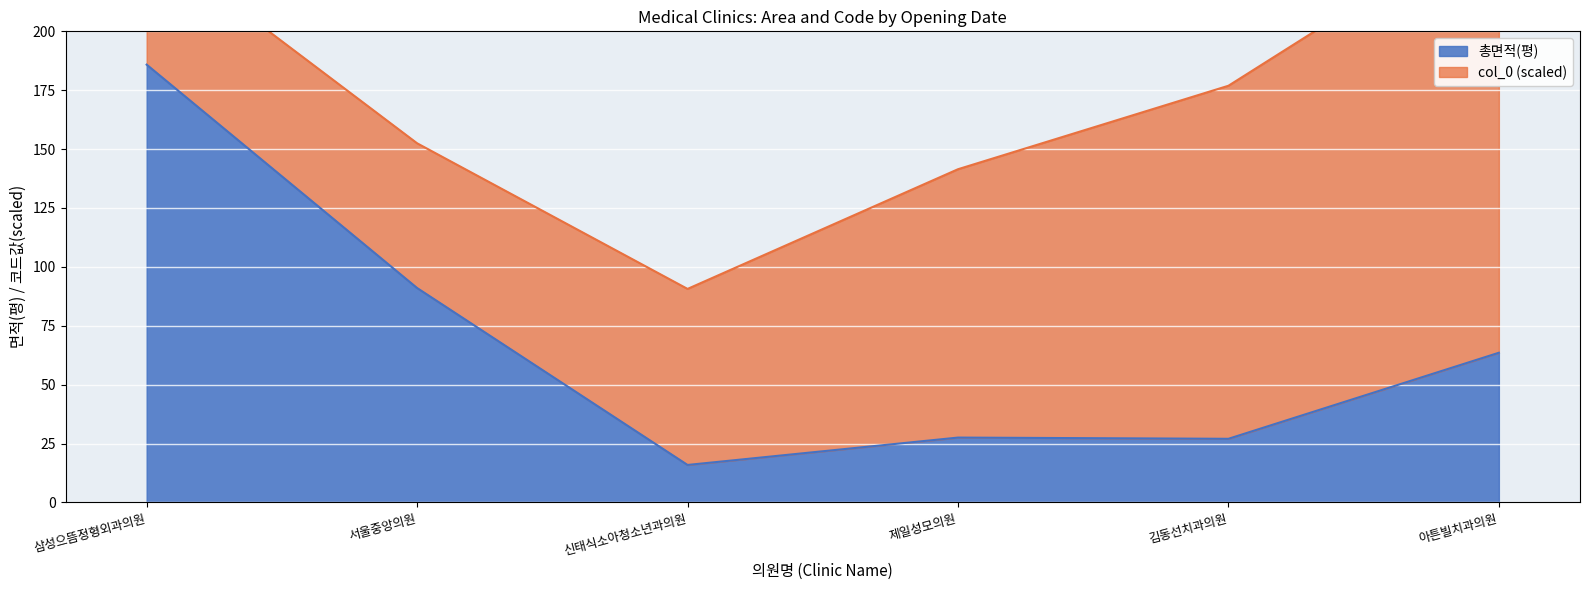

How many interior local peaks (higher than both neighbors) does the data have?

1